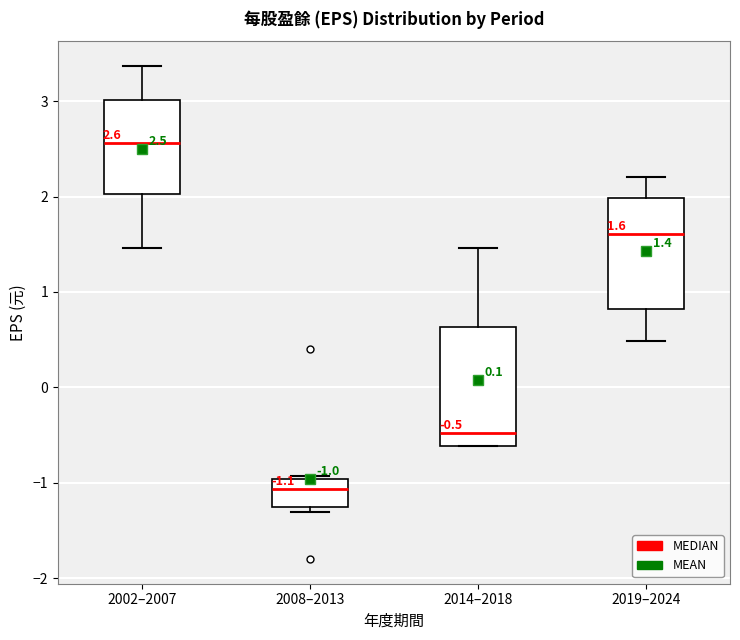

Which box's median line is the highest?

2002–2007